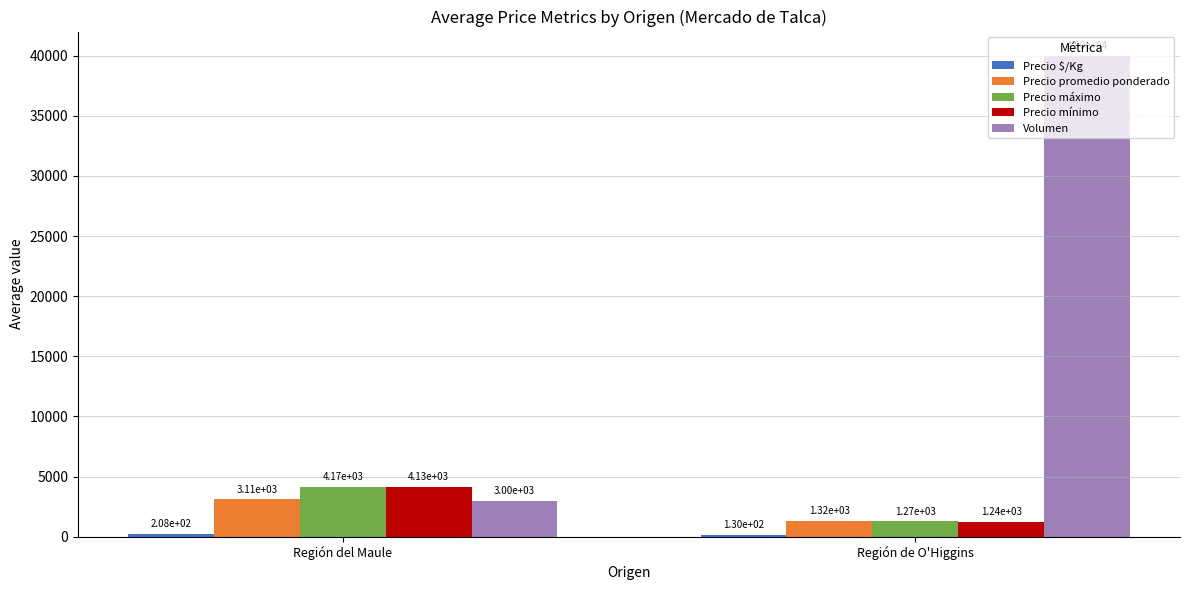

What is the difference between the maximum and minimum values in the Precio mínimo series?

2886.3